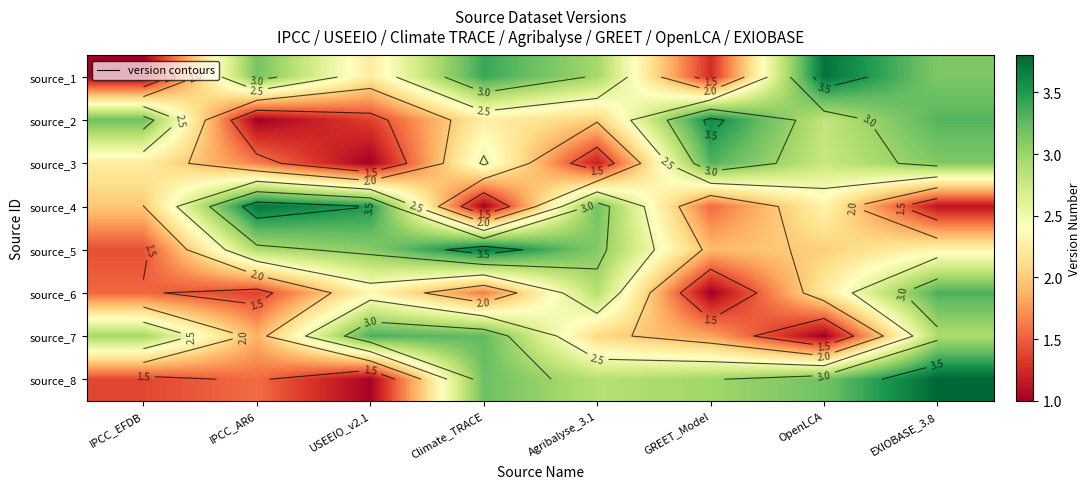

At which label does source_6 reach its minimum?

GREET_Model